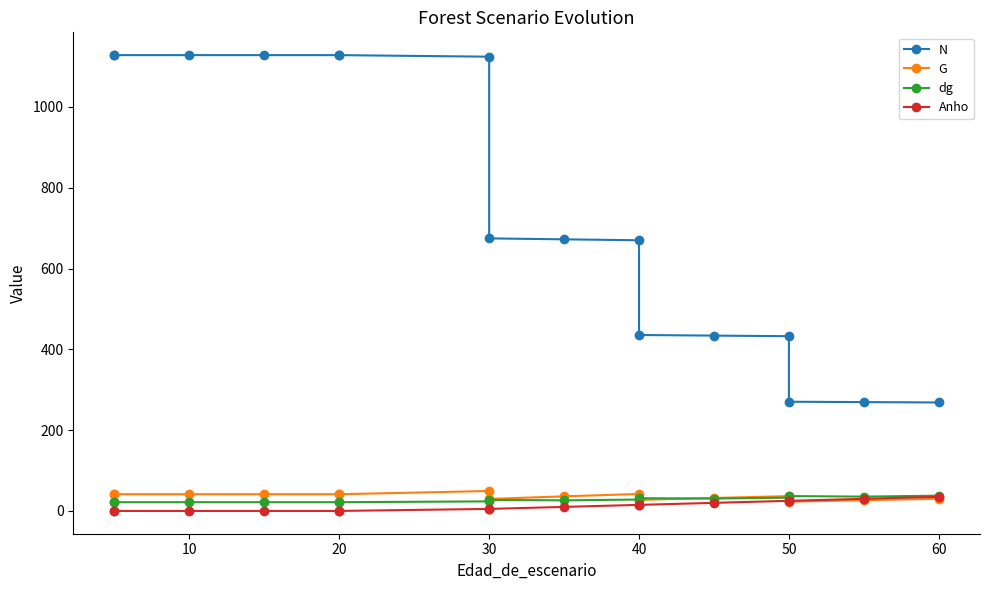

Which series has the widest spread of values?

N